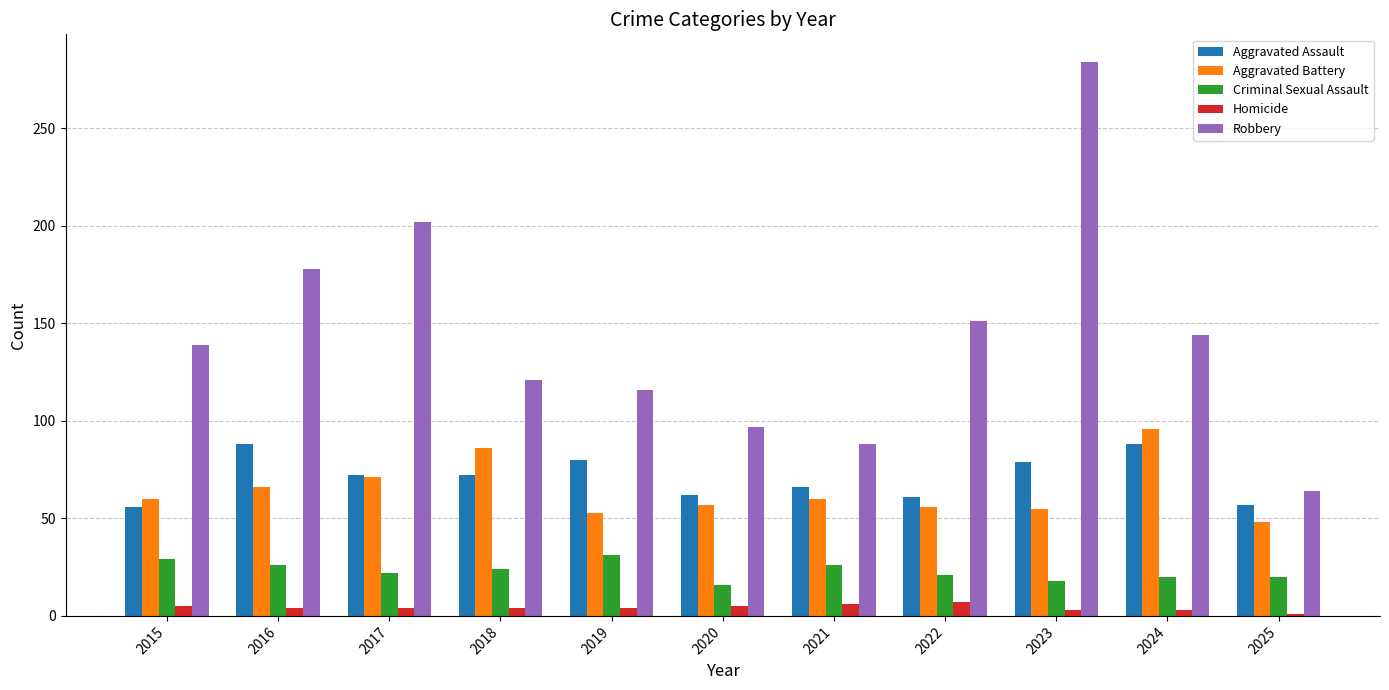

What is the value of the Aggravated Assault bar at the 1st from the left?

56